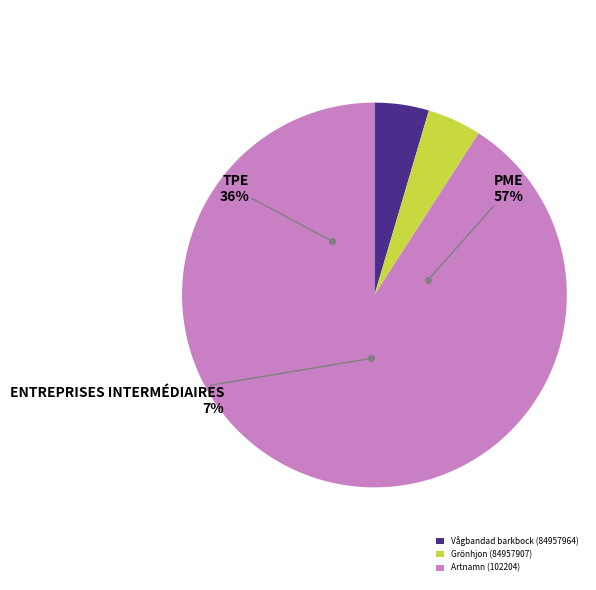

What is the smallest slice in the pie chart?

Grönhjon (84957907)